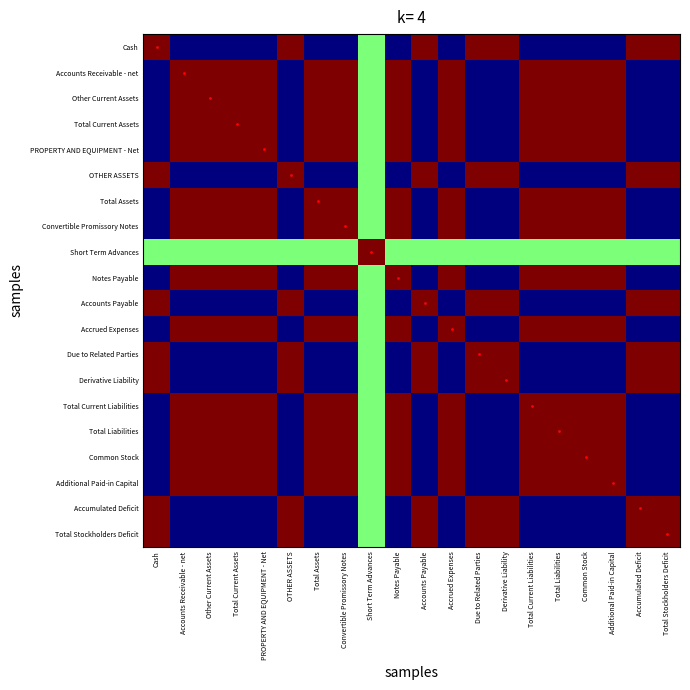

Which has a higher value, Total Current Assets or Convertible Promissory Notes?

Total Current Assets